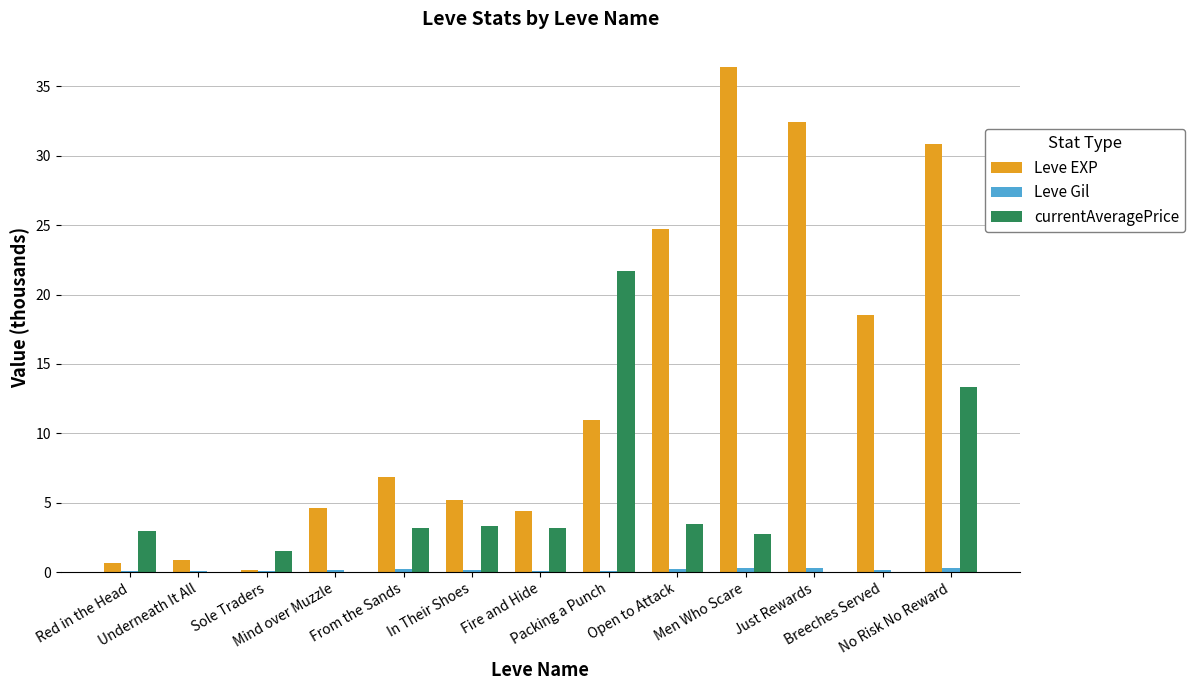

Which series has the largest total across all categories?

Leve EXP